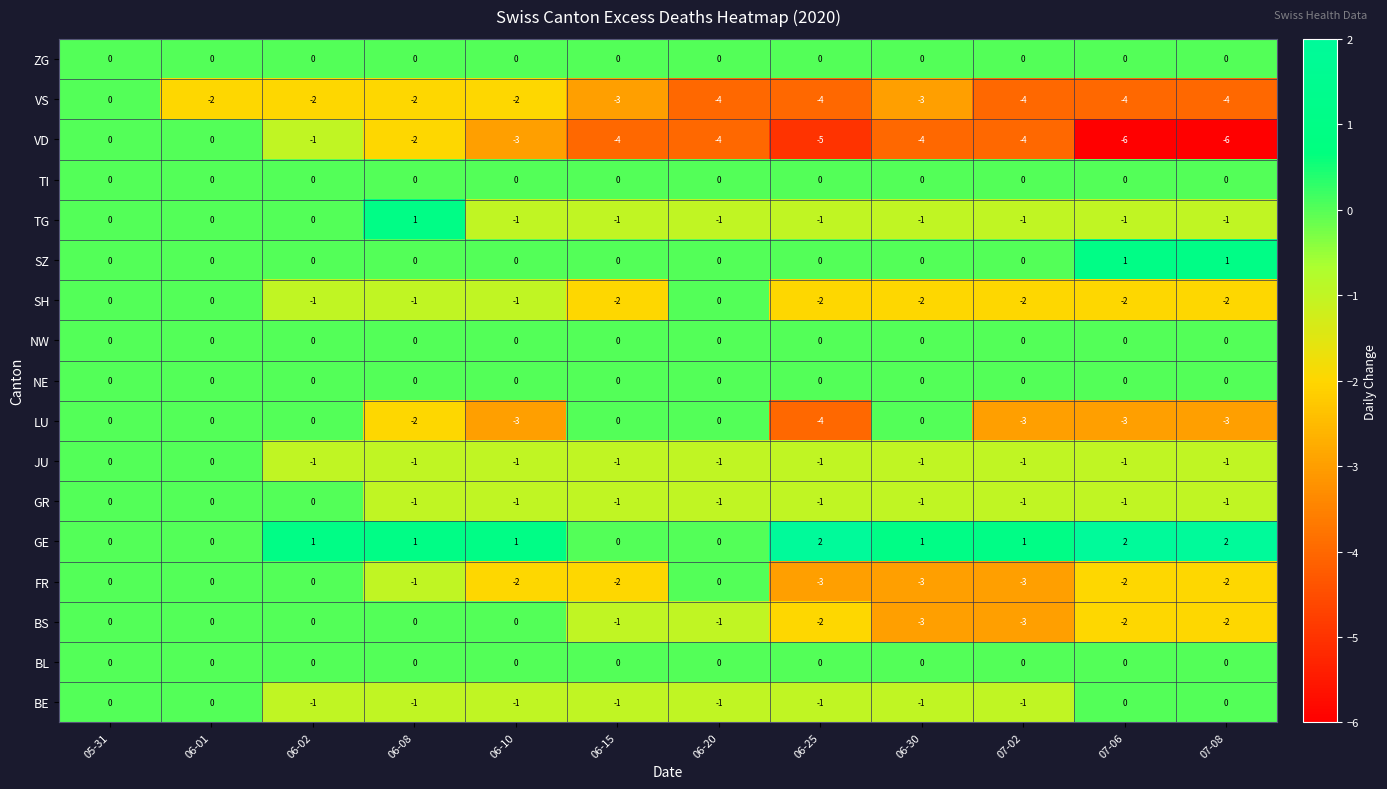

Is it true that VS equals 1 at 05-31?

False